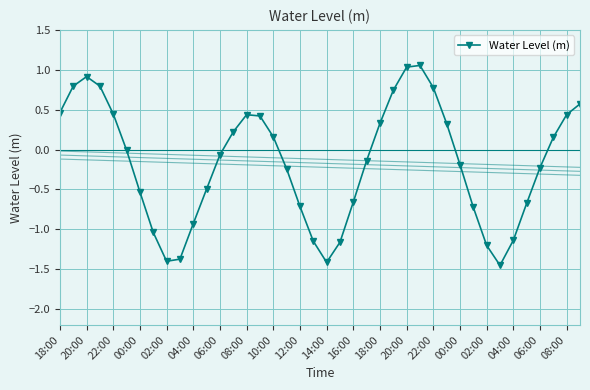

True or false: the data shows -0.4 at 35.

False